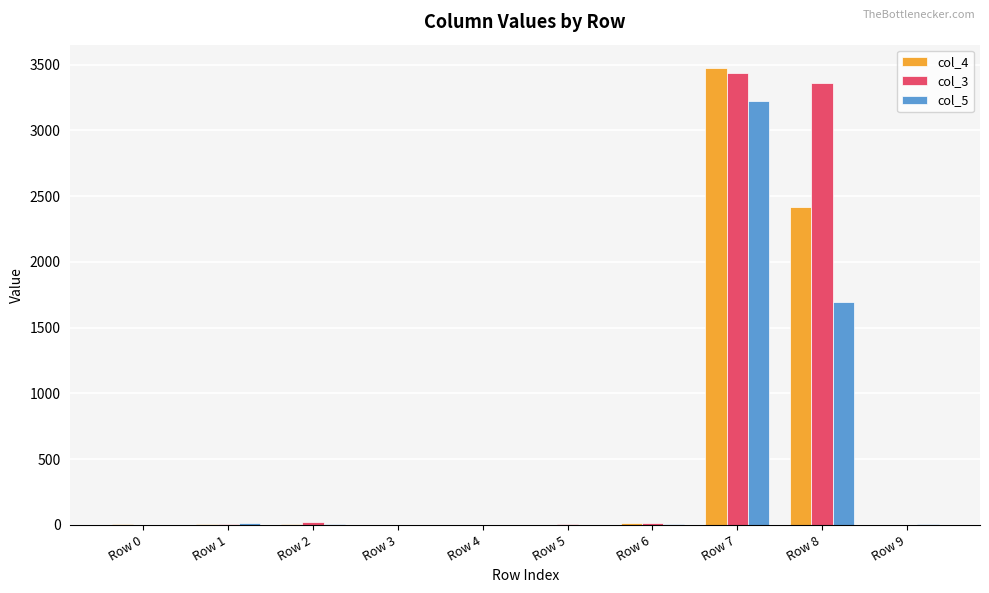

At which category is the sum across all series the highest?

Row 7